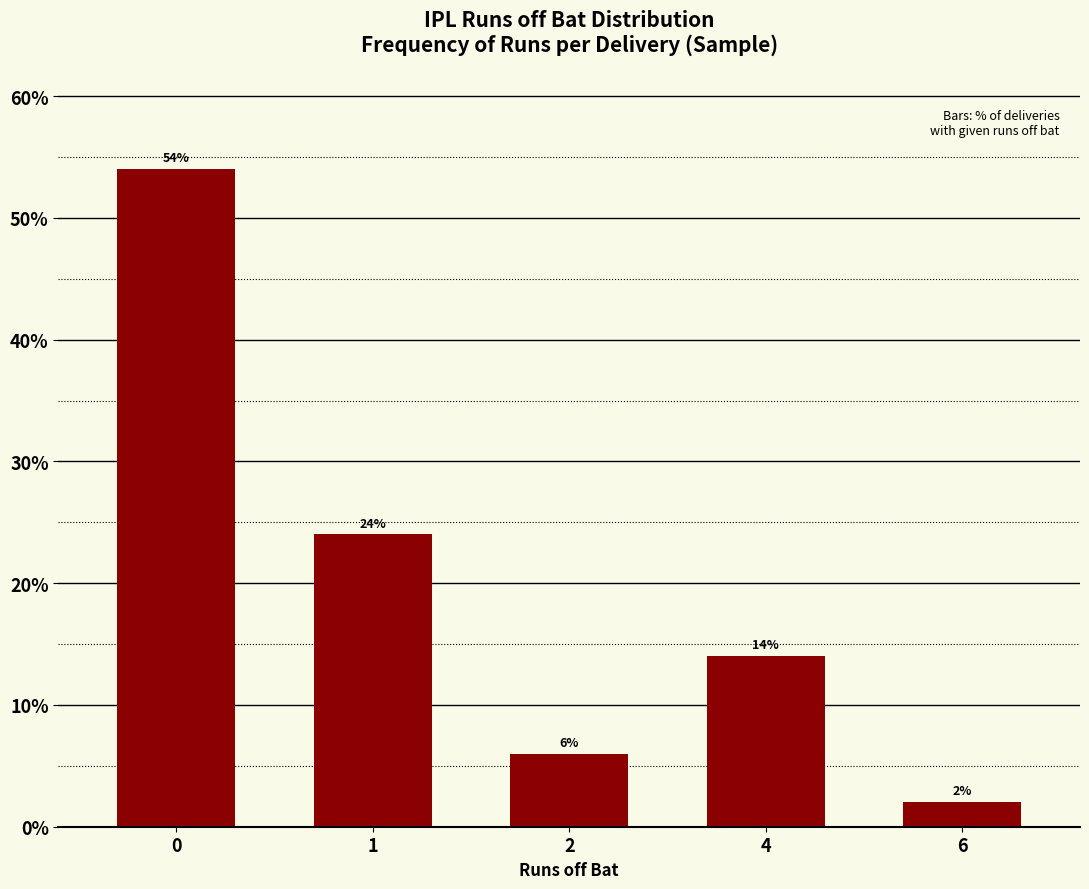

Reading right to left, transcribe all the data shown in this chart.

2.0	14.0	6.0	24.0	54.0